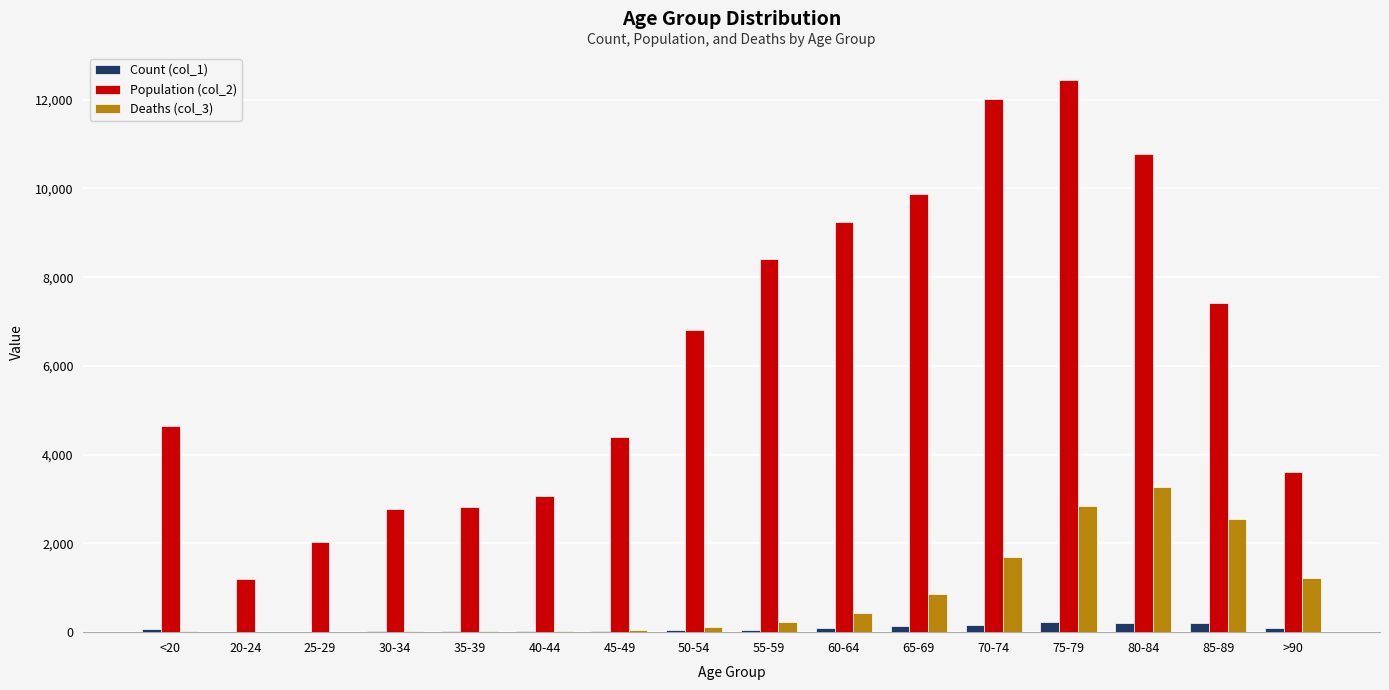

The value of Population (col_2) at 85-89 is 3436. True or false?

False